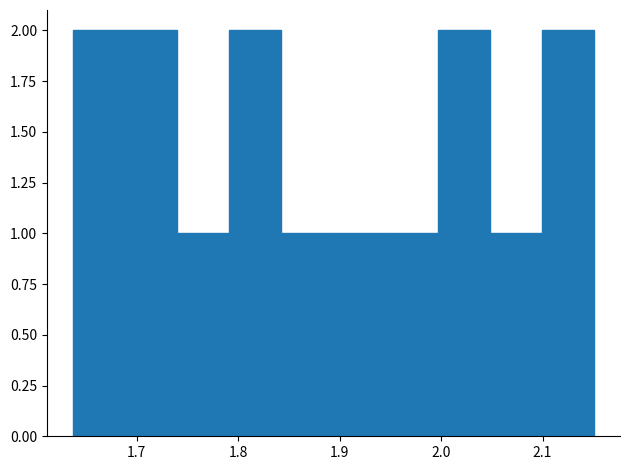

How tall is the bar that spans 2.10 to 2.15 on the x-axis? Neither the bar edges nor the heights are printed on the chart, so give them approximately, as read against the axes.

2